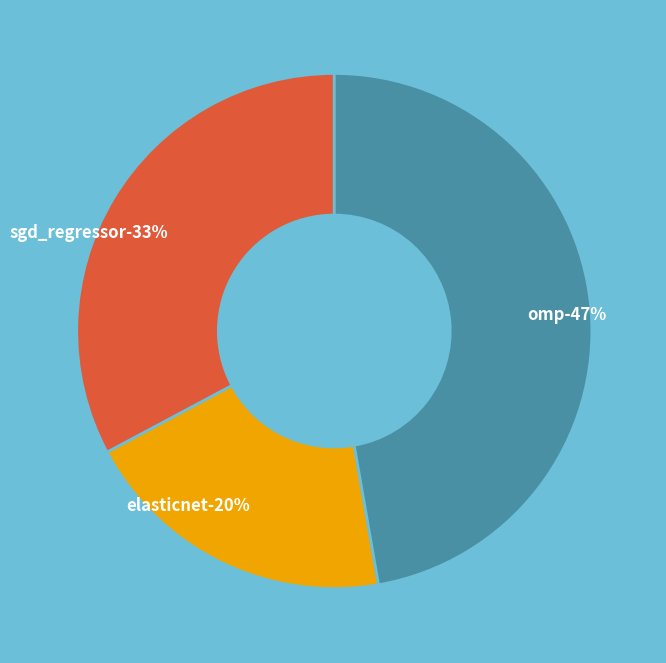

How much of the chart is everything except omp?

52.7%